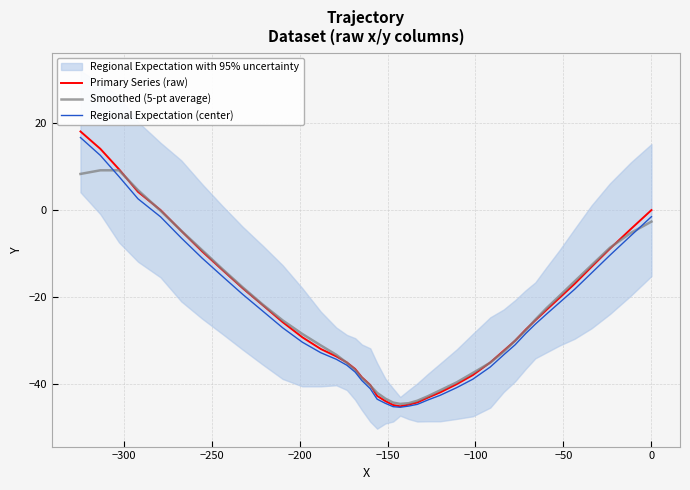

What is the value of the Regional Expectation (center) point at the 27th from the left?

-34.4